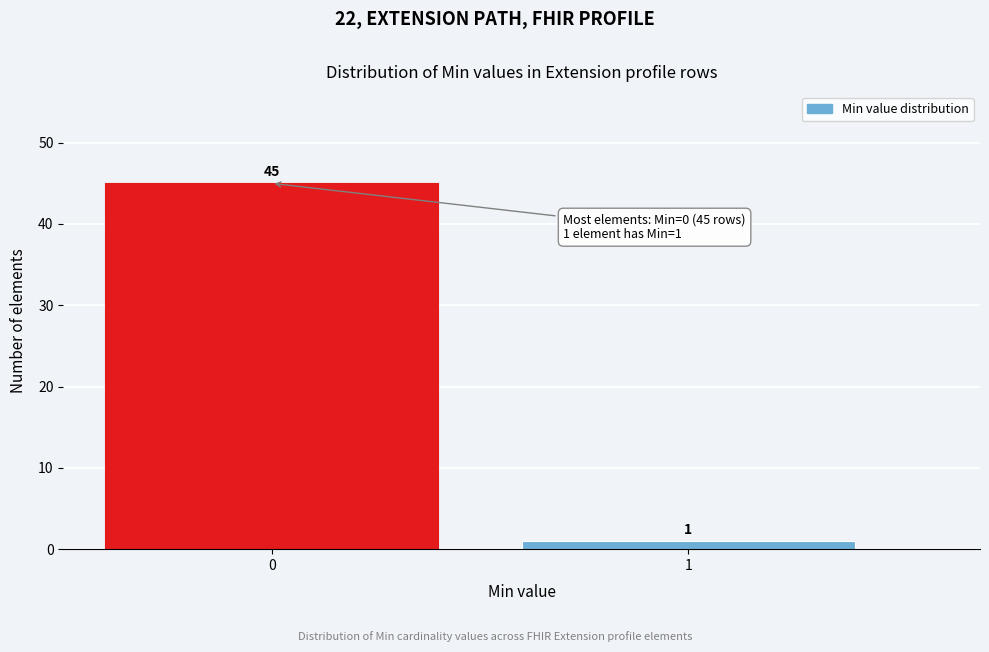

Reading left to right, extract all data points from this chart.

45	1